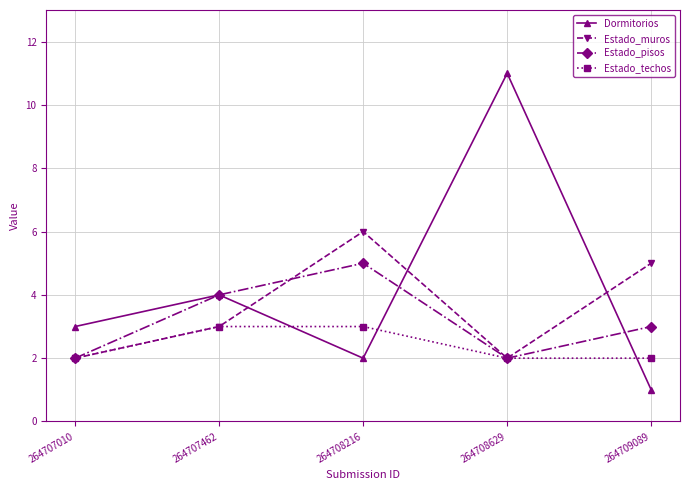

True or false: Estado_pisos has a value of 2 at 264707010.

True